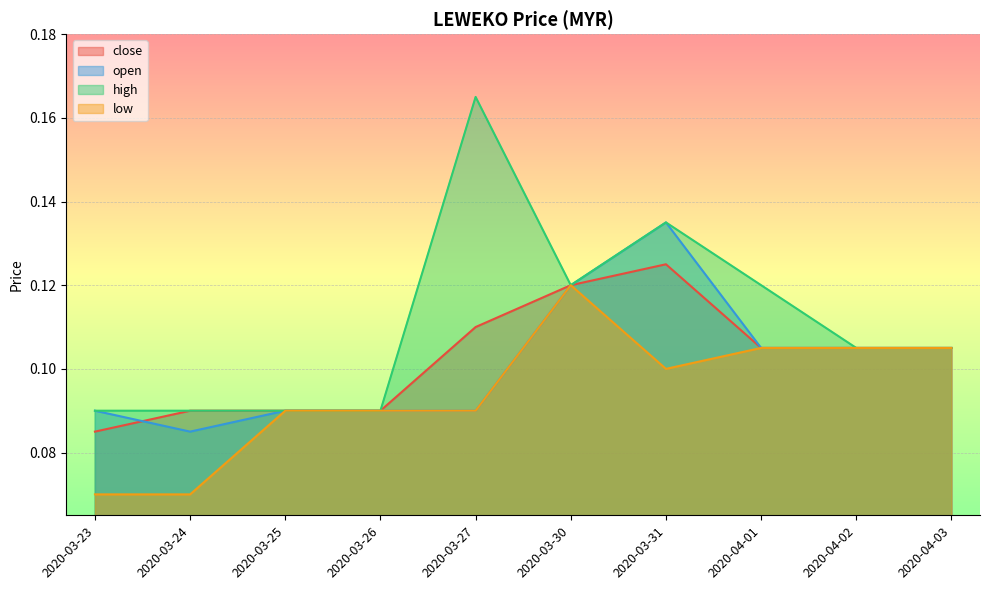

What are all the series names shown in the legend?

close, open, high, low